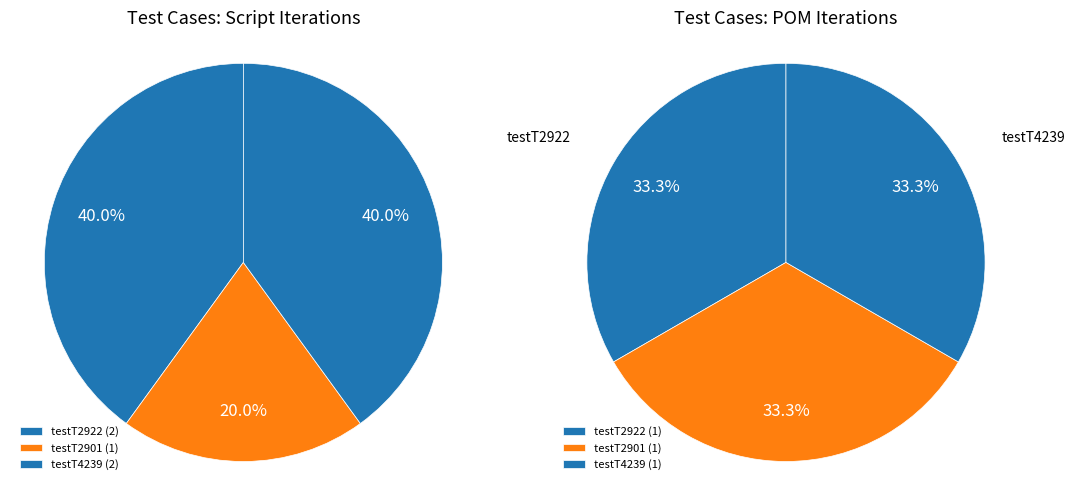

The testT2922 slice represents 49% of the pie. True or false?

False